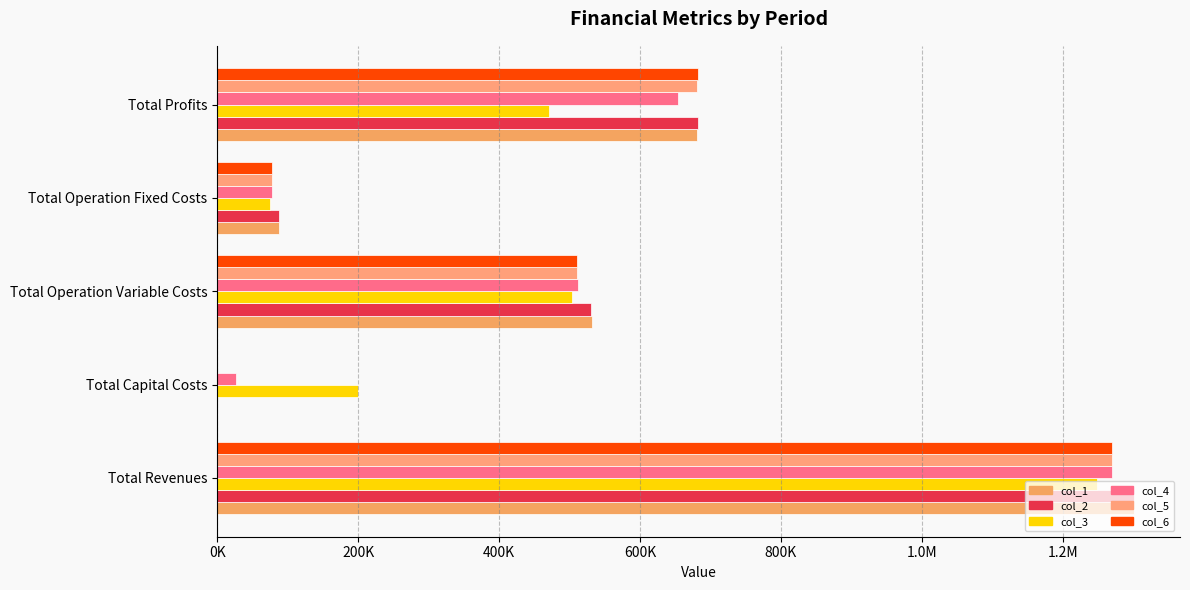

Count the number of categories in the chart.

5